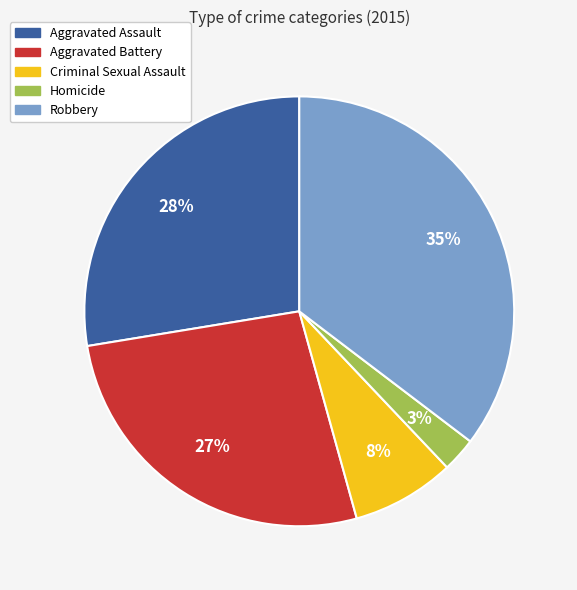

Combined, do Aggravated Battery and Criminal Sexual Assault account for over 50%?

No